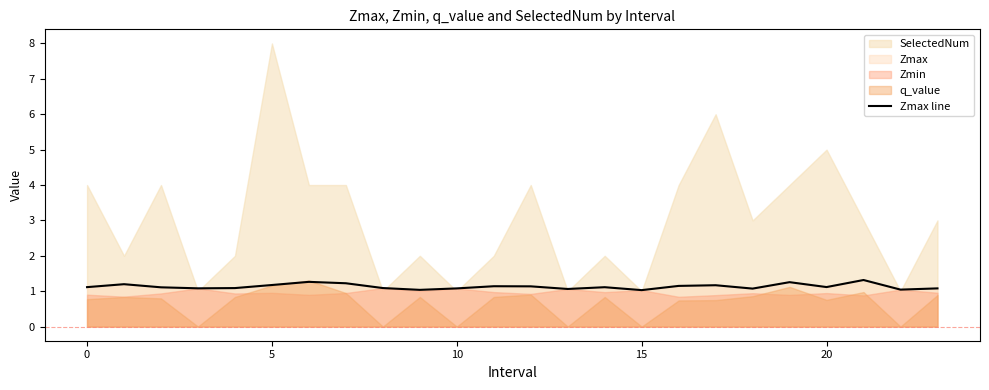

The value of Zmax line at 10 is 1.1. True or false?

True